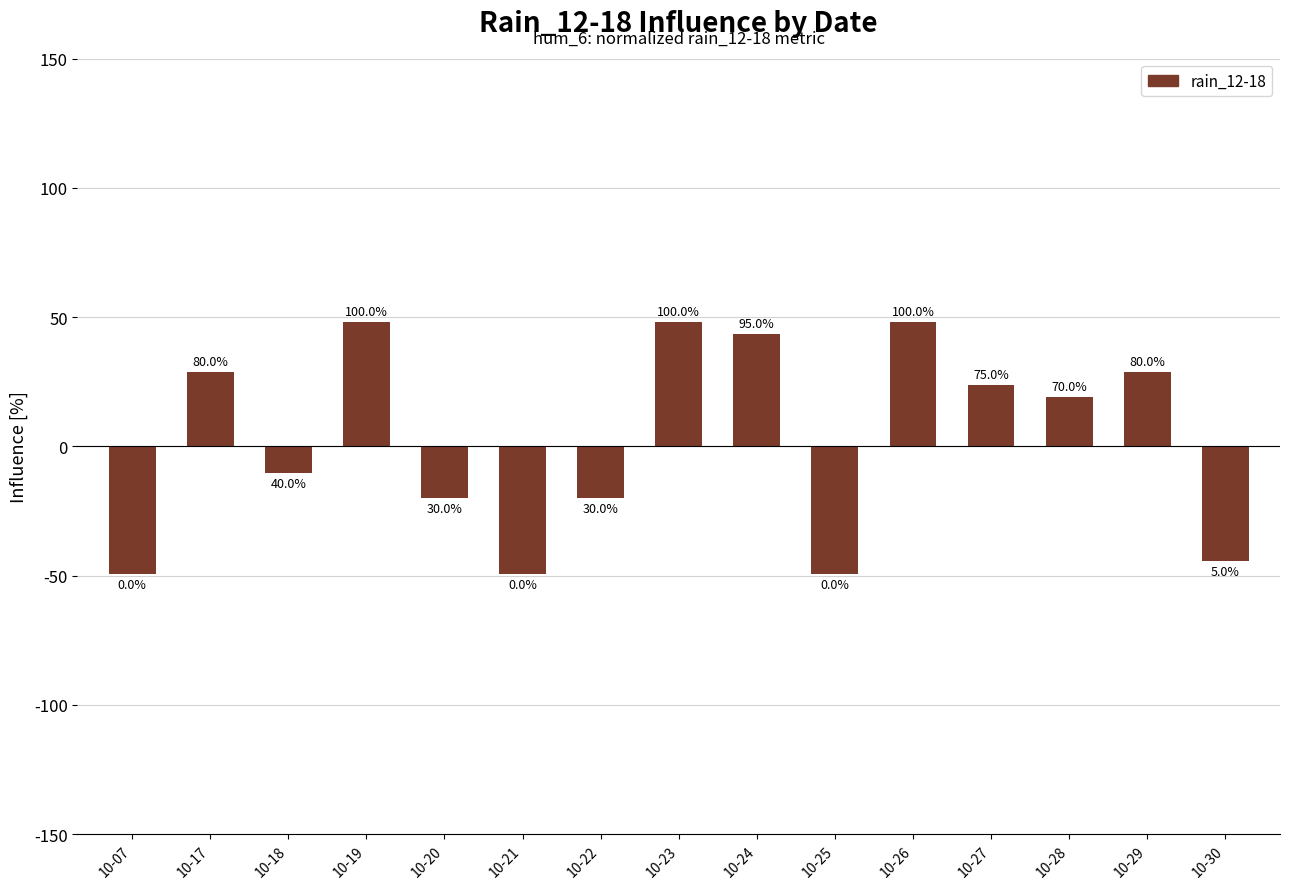

Rank the categories by value from lowest to highest.

10-07, 10-21, 10-25, 10-30, 10-20, 10-22, 10-18, 10-28, 10-27, 10-17, 10-29, 10-24, 10-19, 10-23, 10-26